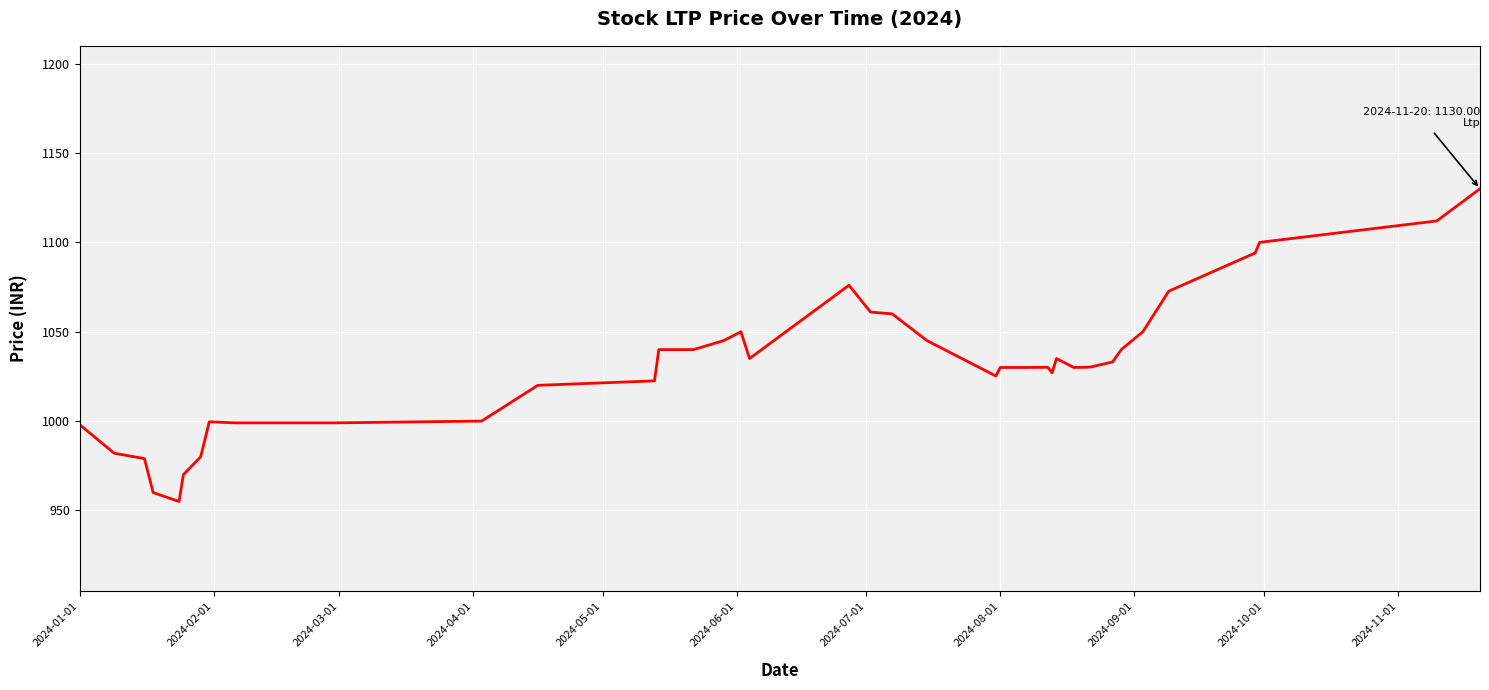

What is the average value?

1030.4